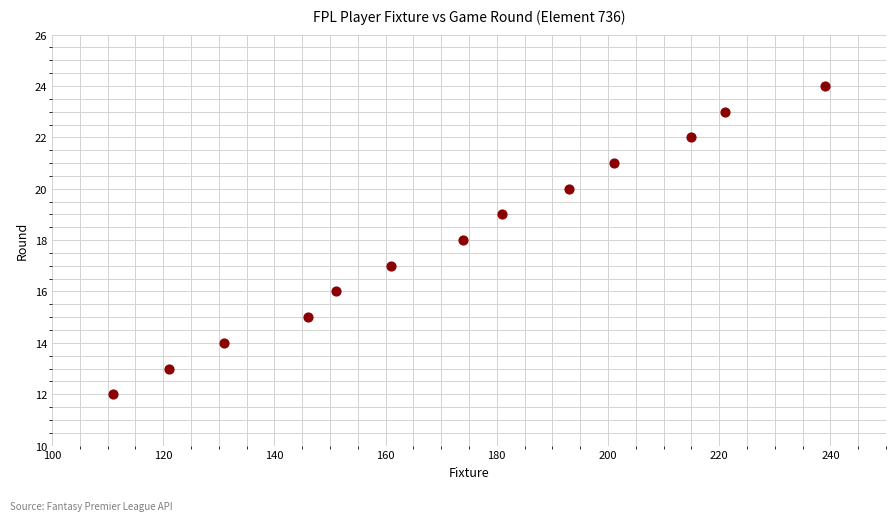

What is the range of X values (max minus min)?

128